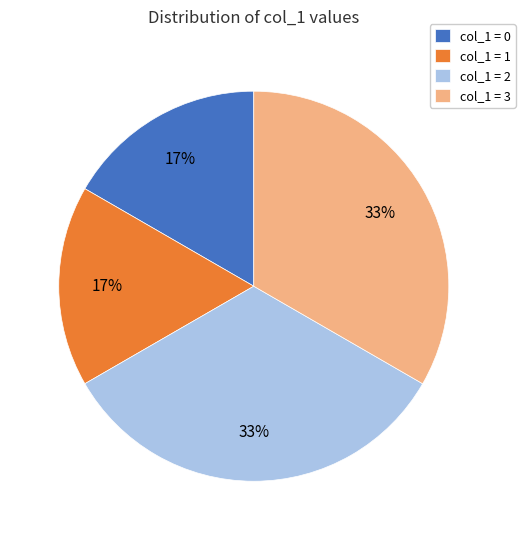

Approximately how many times larger is the value at col_1 = 1 compared to col_1 = 2?

0.5